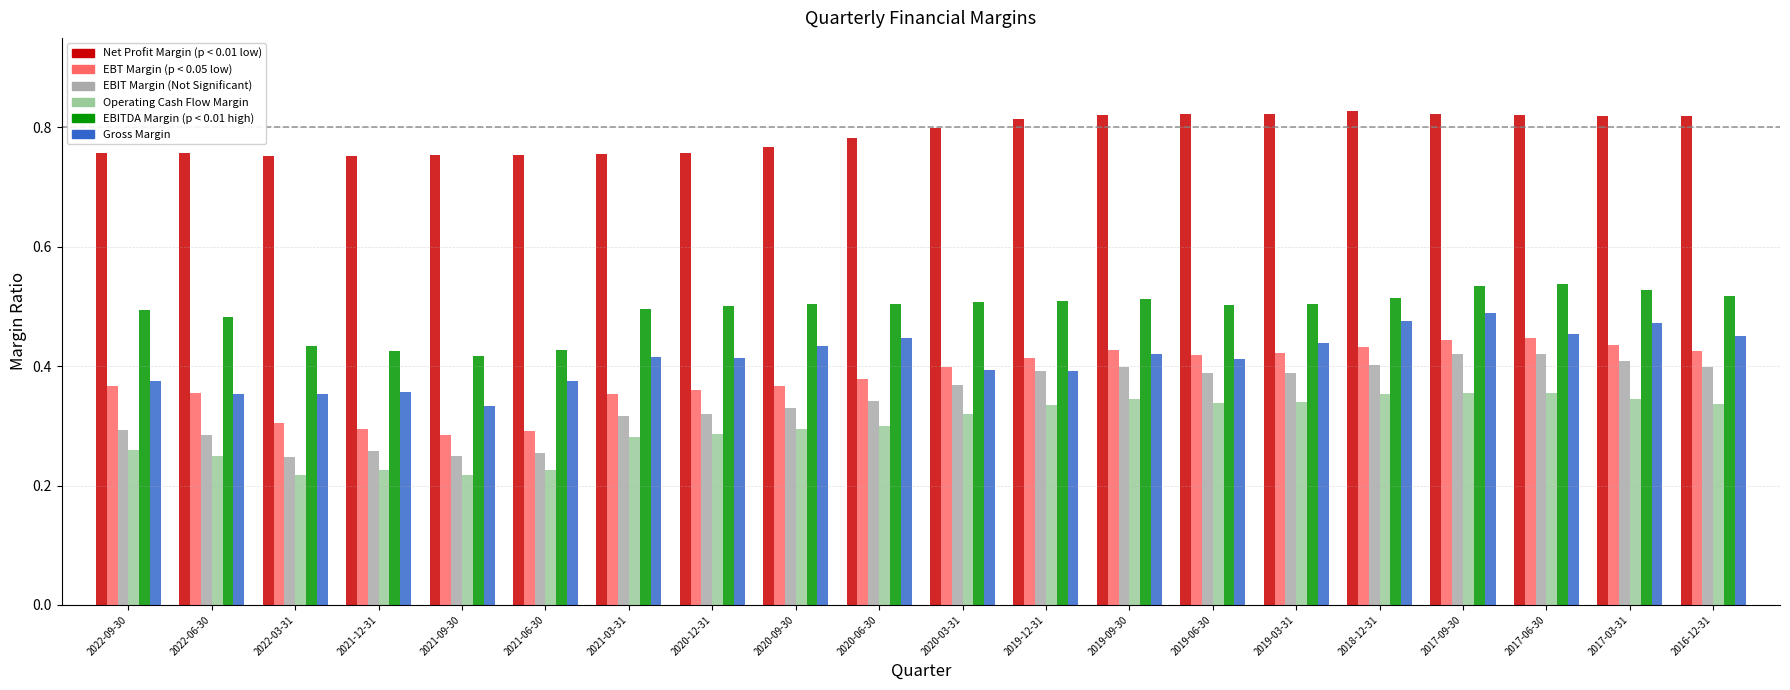

How many bars are there in each group?

6